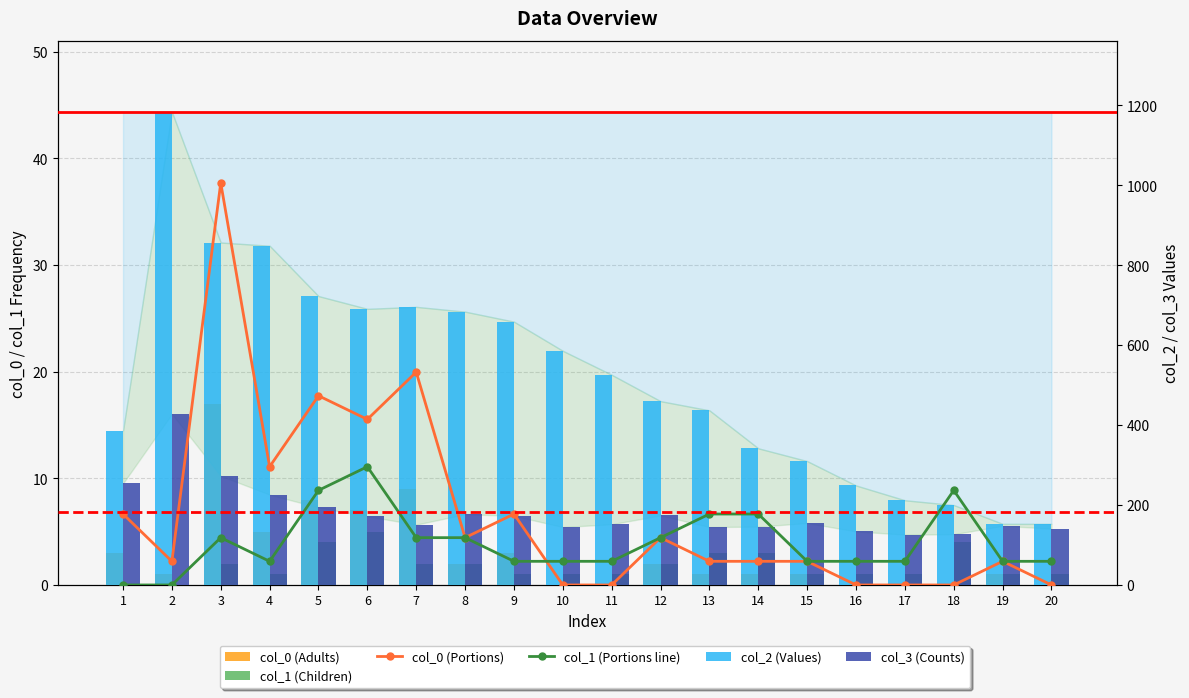

Where does the col_1 (Children) series first go above 1?

3